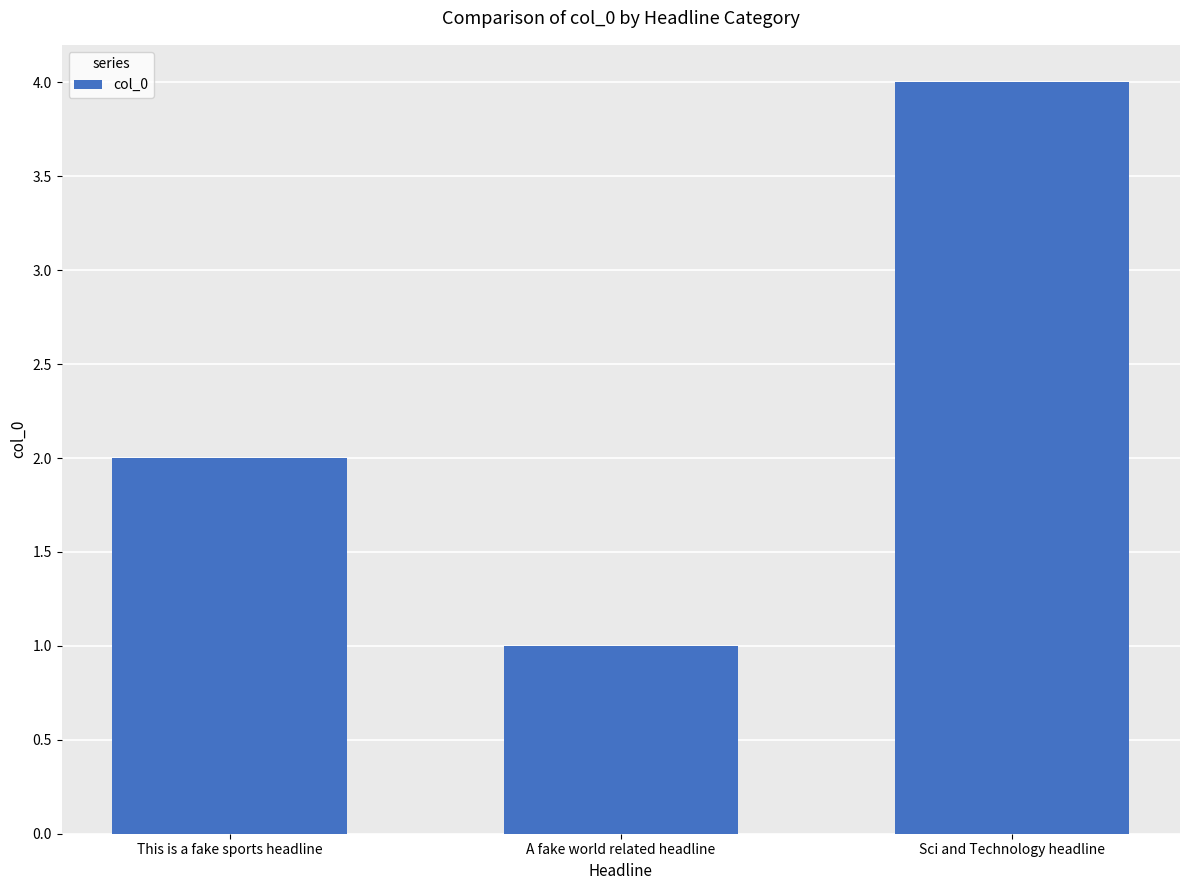

Where is the data nearest to the value 2?

This is a fake sports headline